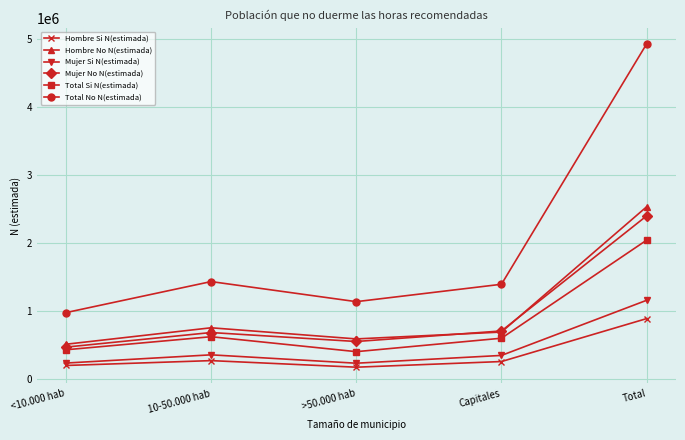

What is the label of the 3rd point from the right?

>50.000 hab